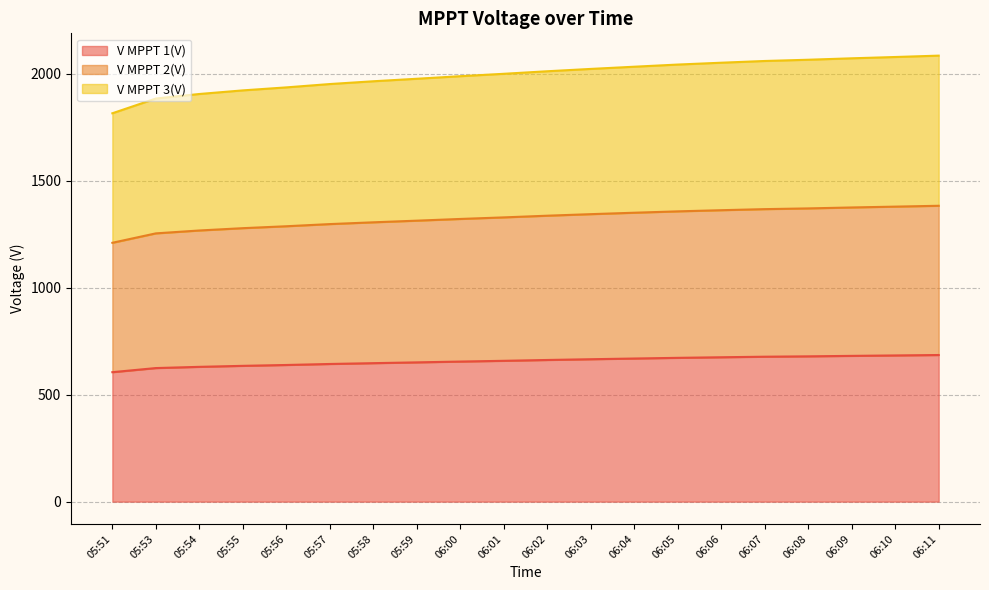

True or false: V MPPT 3(V) and V MPPT 2(V) intersect in this chart.

False